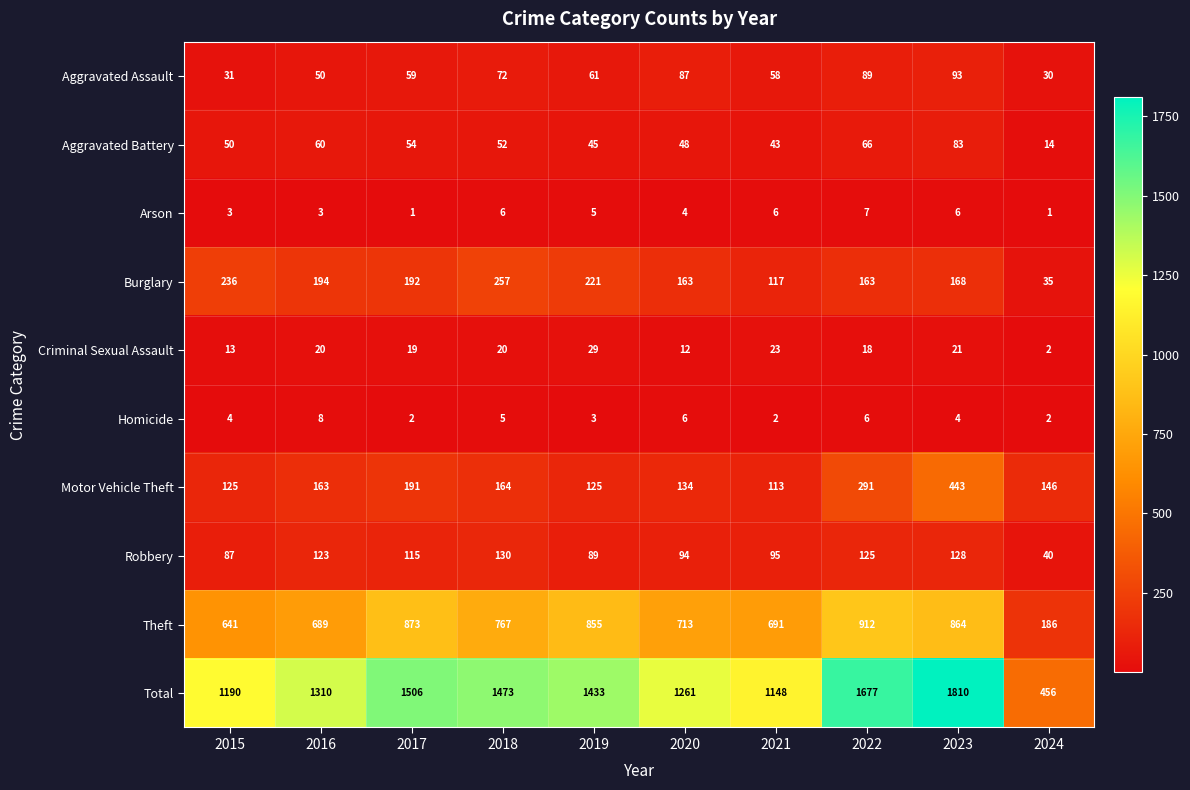

Rank the series at 2022 from highest to lowest value.

Total, Theft, Motor Vehicle Theft, Burglary, Robbery, Aggravated Assault, Aggravated Battery, Criminal Sexual Assault, Arson, Homicide